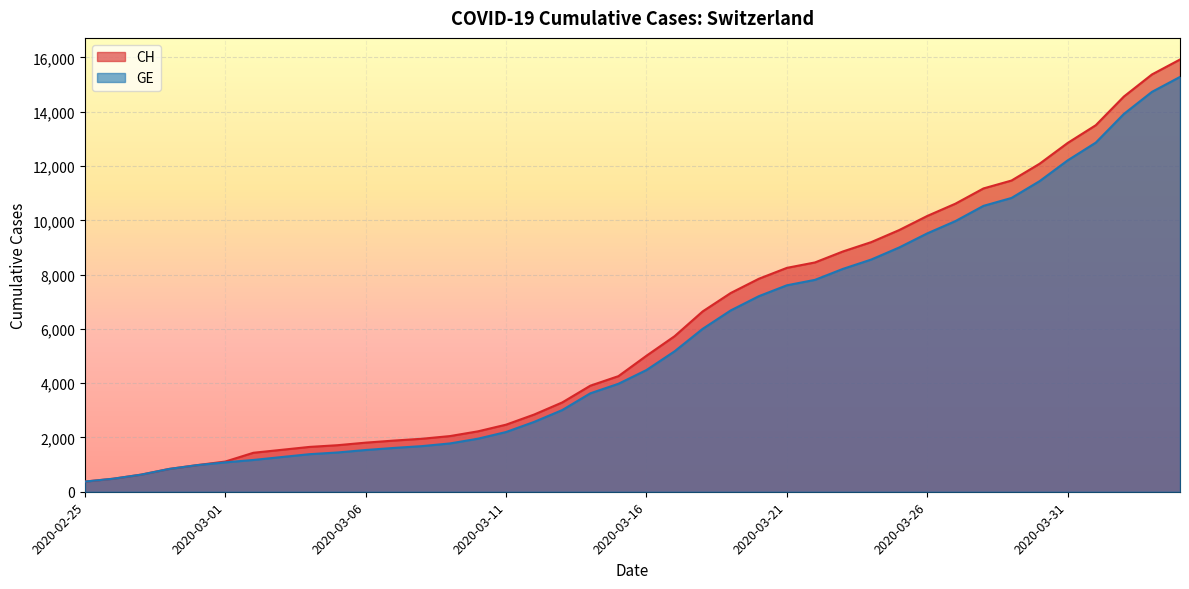

List the series in order of their peak value, highest first.

CH, GE